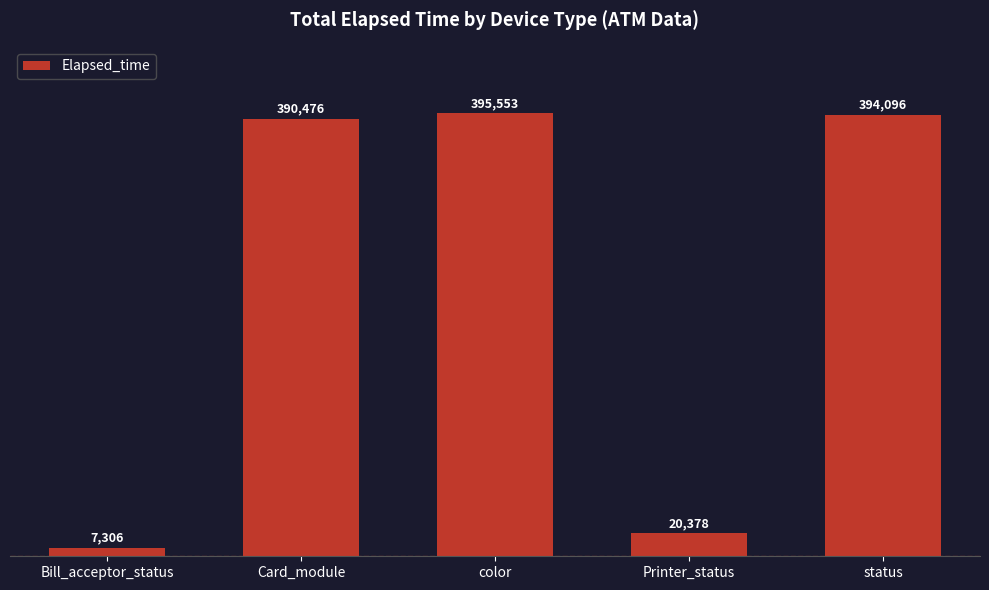

Which label corresponds to the largest value in the chart?

color